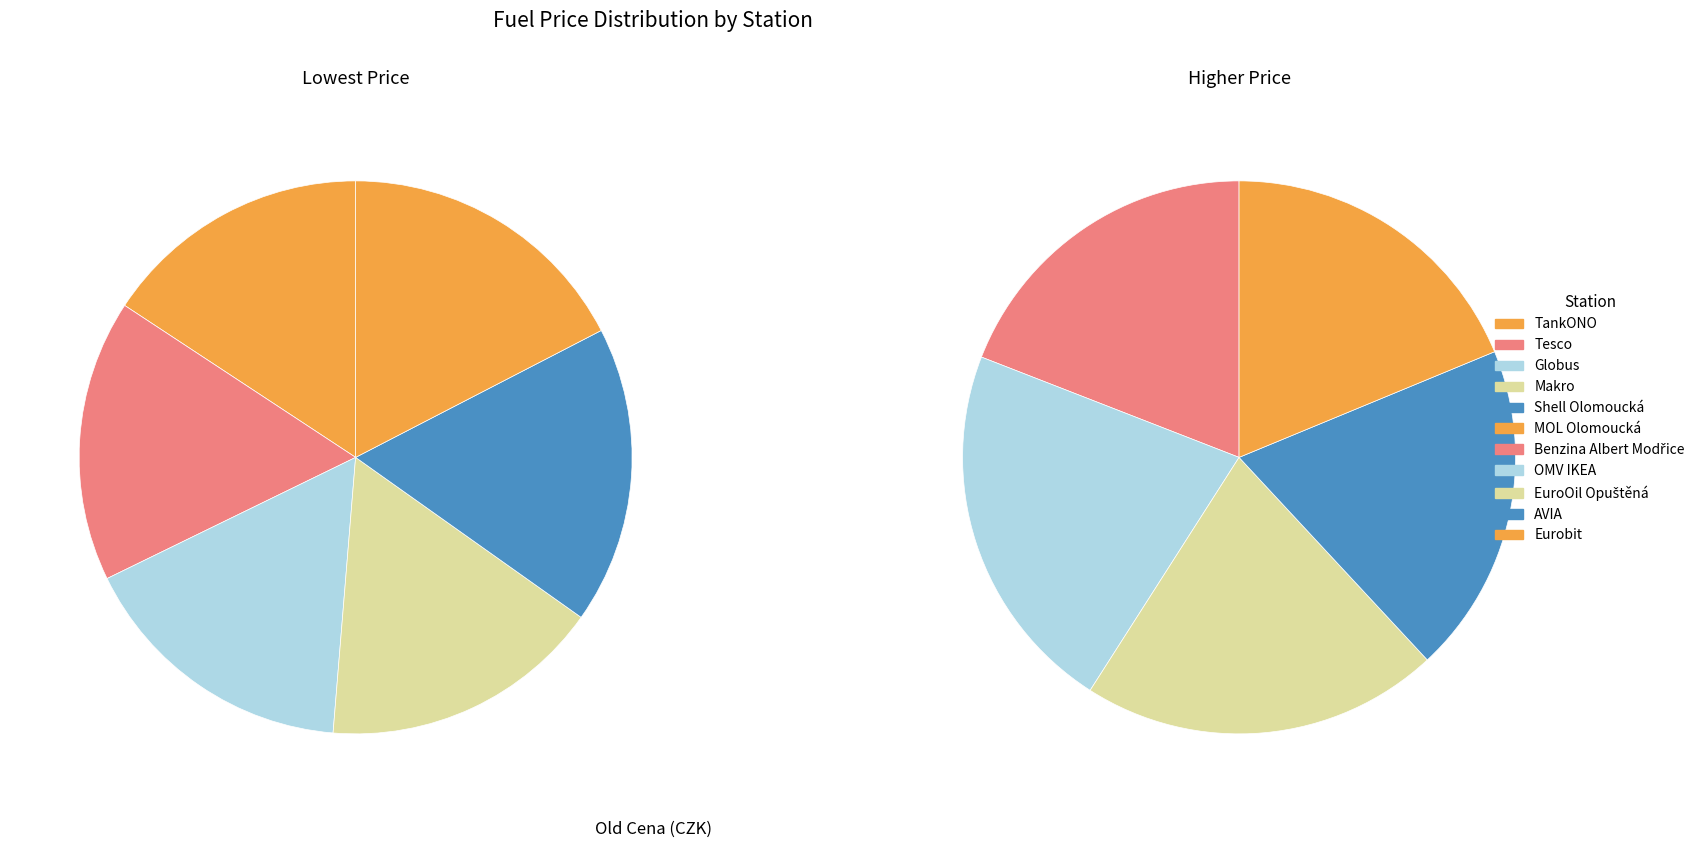

What is the total percentage of MOL Olomoucká and Globus?

18.4%